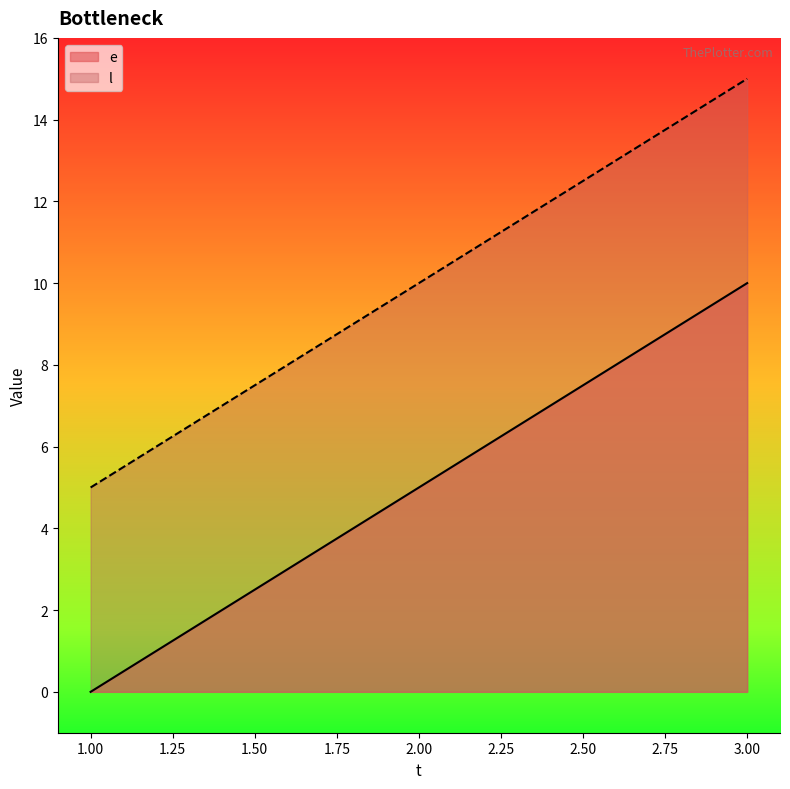

What is the greatest value displayed?

15